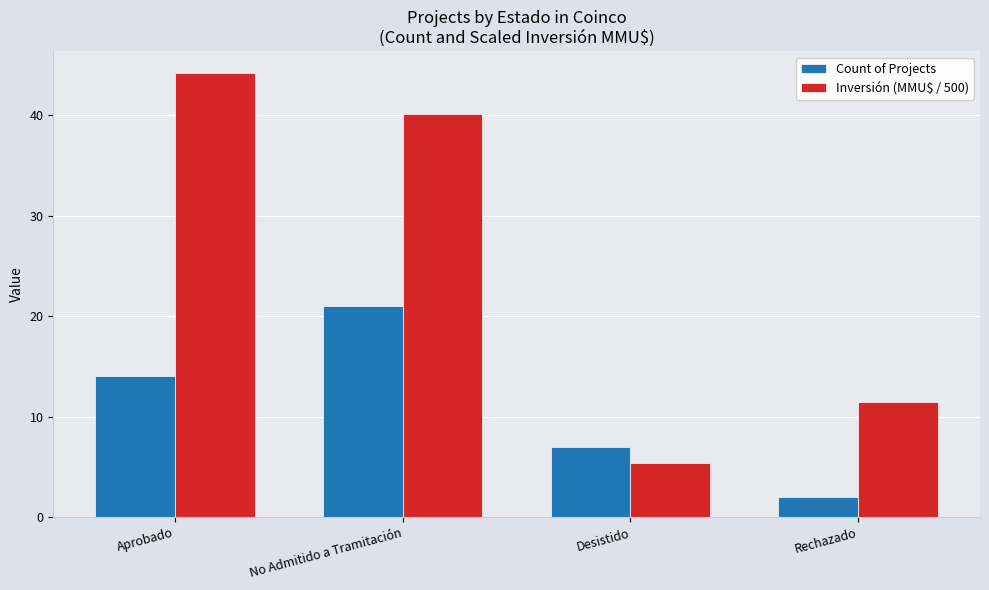

What value does the Inversión (MMU$ / 500) series have at Rechazado?

11.5